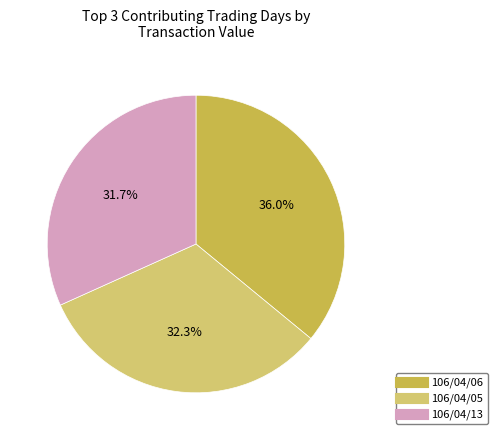

Does any single category account for the majority?

No